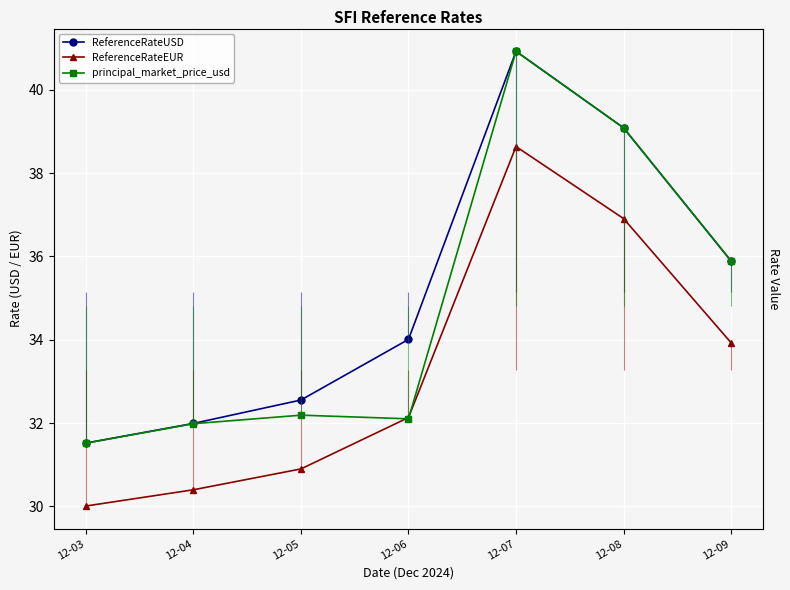

What is the difference between the maximum and minimum values in the ReferenceRateUSD series?

9.4